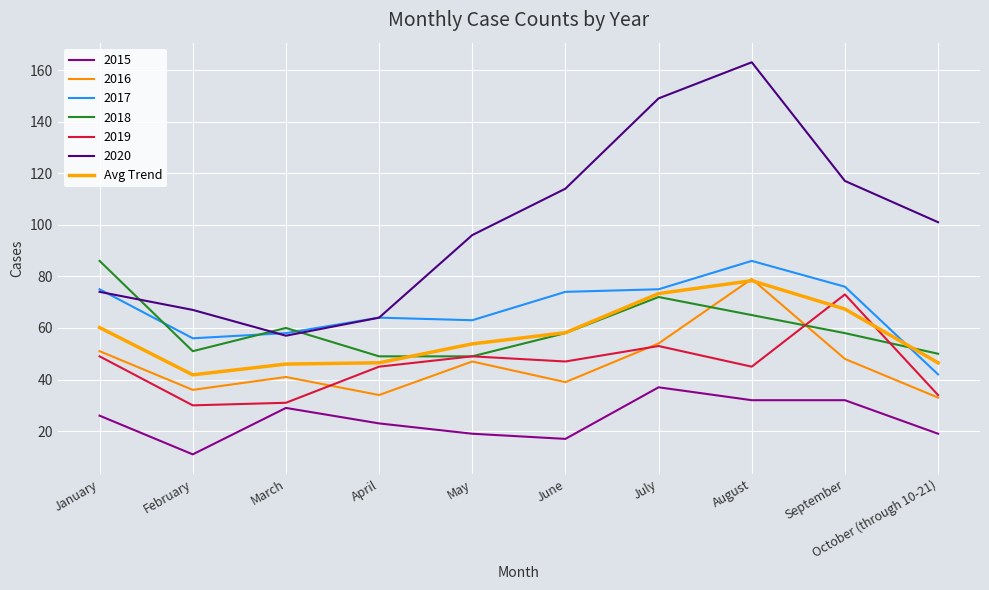

Does the chart have visible grid lines?

Yes